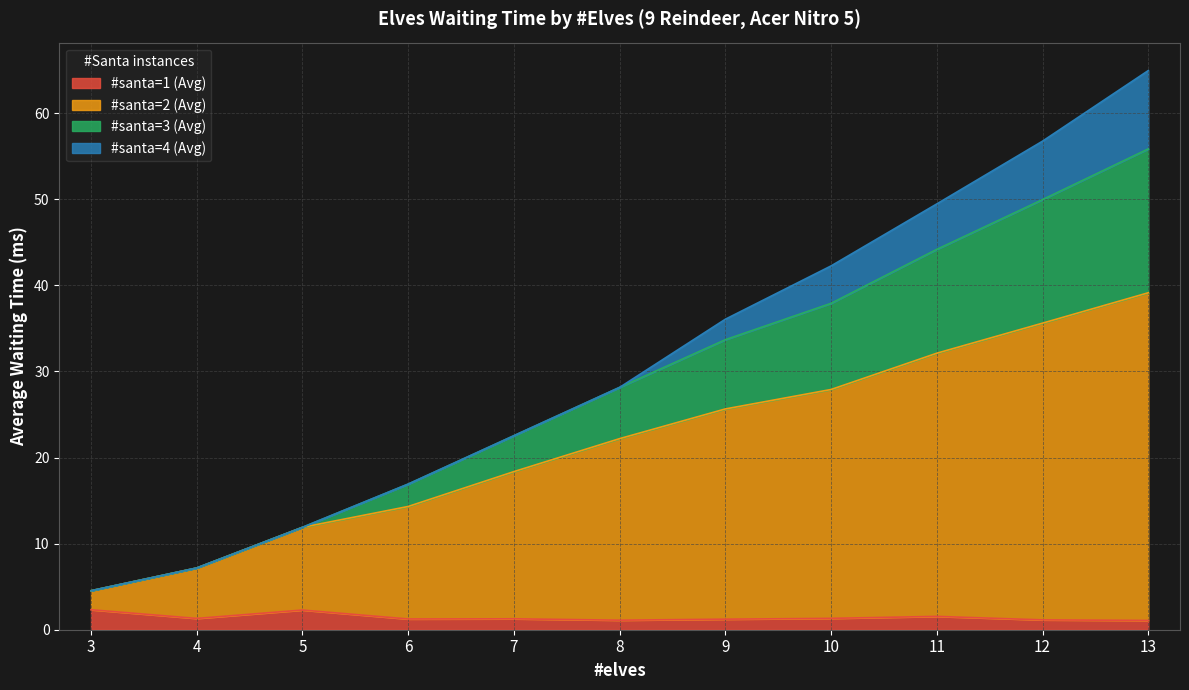

Does the chart display data point markers on the line(s)?

No